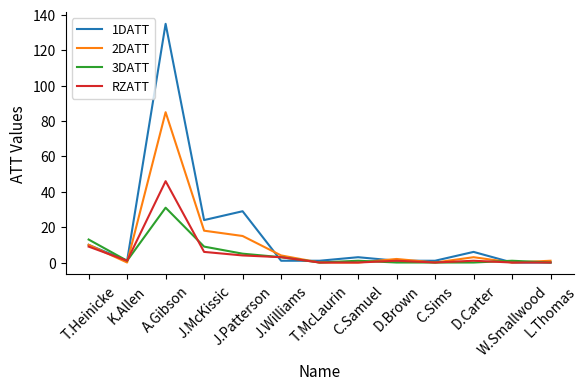

Which series has the largest total across all categories?

1DATT